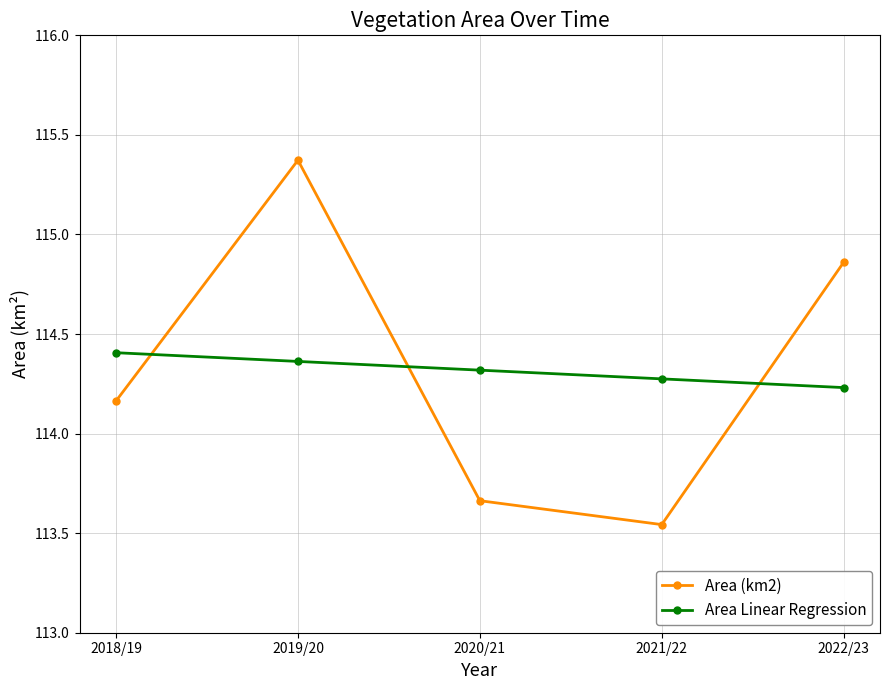

Which category has the highest value in the Area (km2) series?

2019/20